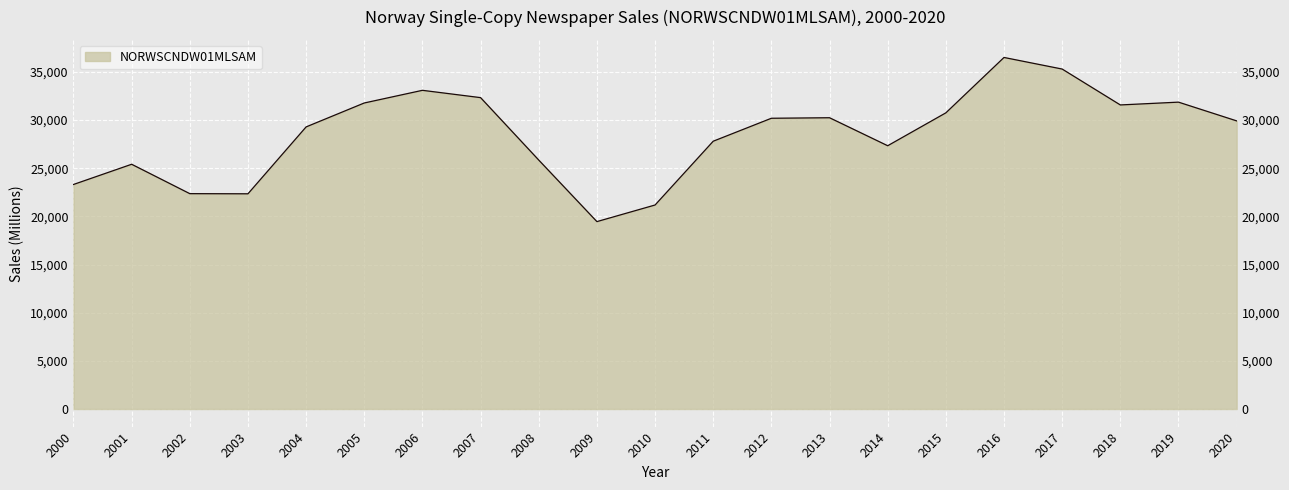

List the labels in order of value, smallest first.

2009, 2010, 2003, 2002, 2000, 2001, 2008, 2014, 2011, 2004, 2020, 2012, 2013, 2015, 2018, 2005, 2019, 2007, 2006, 2017, 2016